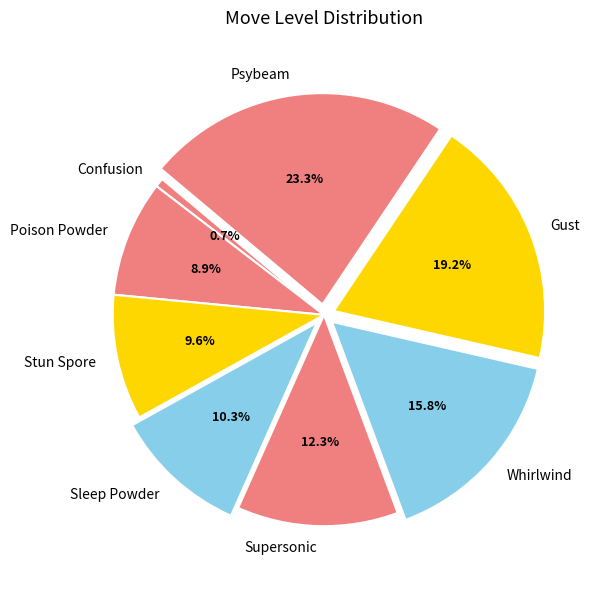

Is there a majority slice in this chart?

No